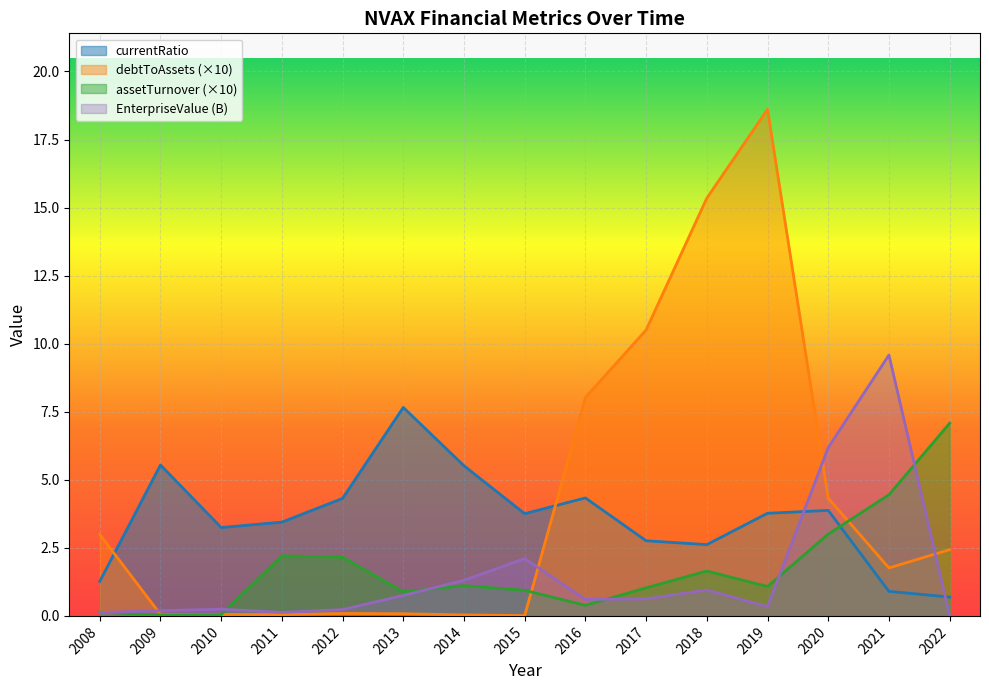

At which label does assetTurnover first exceed 1?

2011